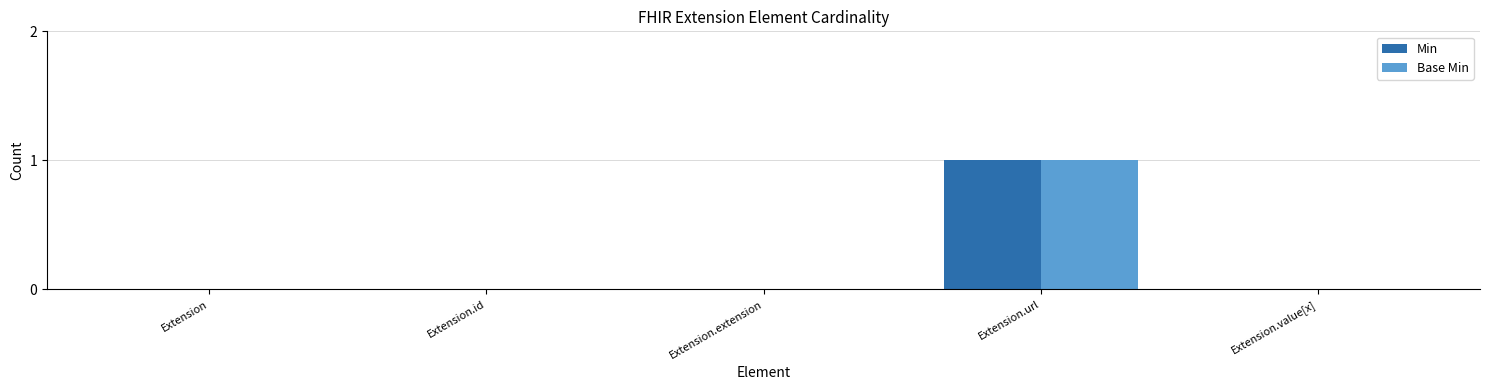

The Min series shows 0 at Extension. True or false?

True